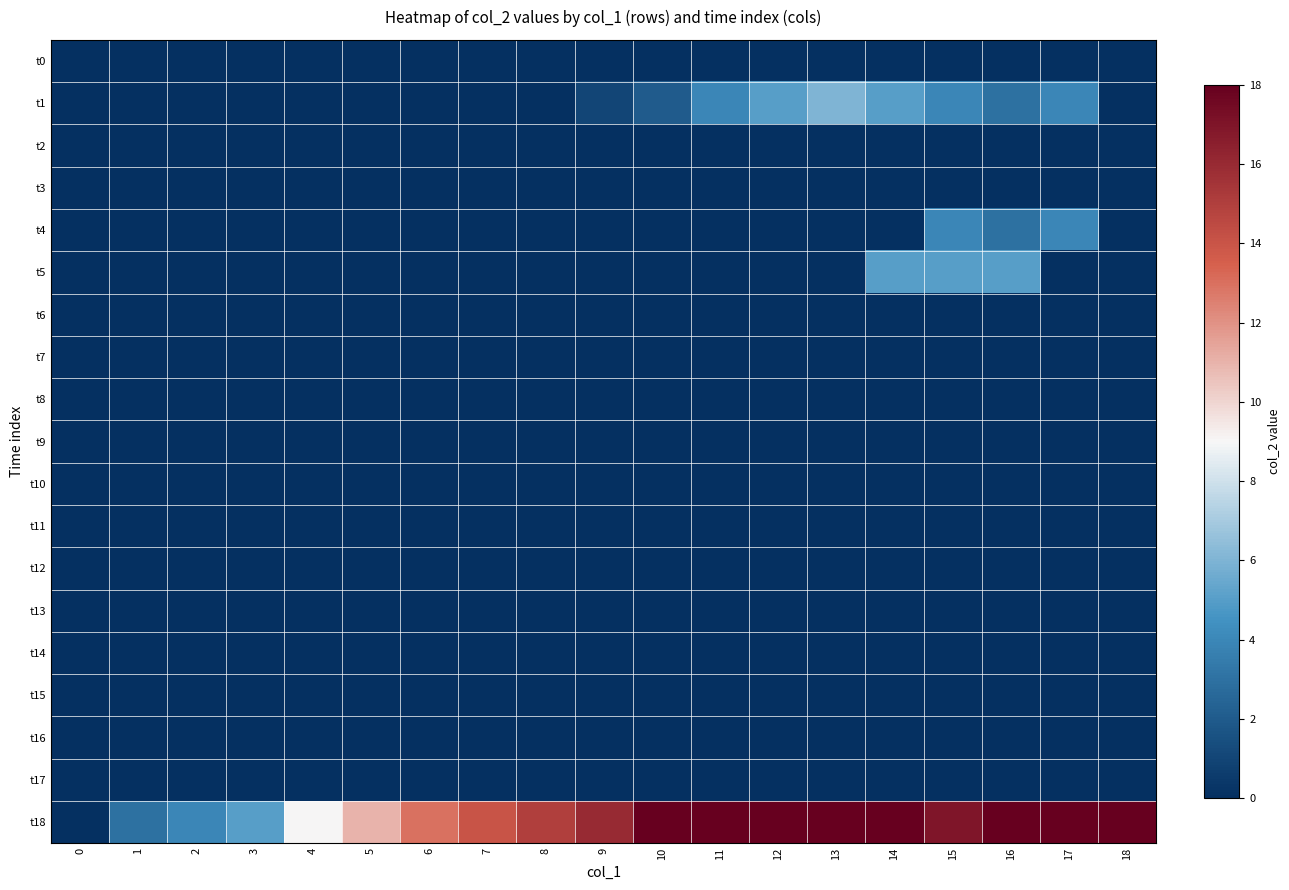

At how many categories does at least one series exceed 17?

8